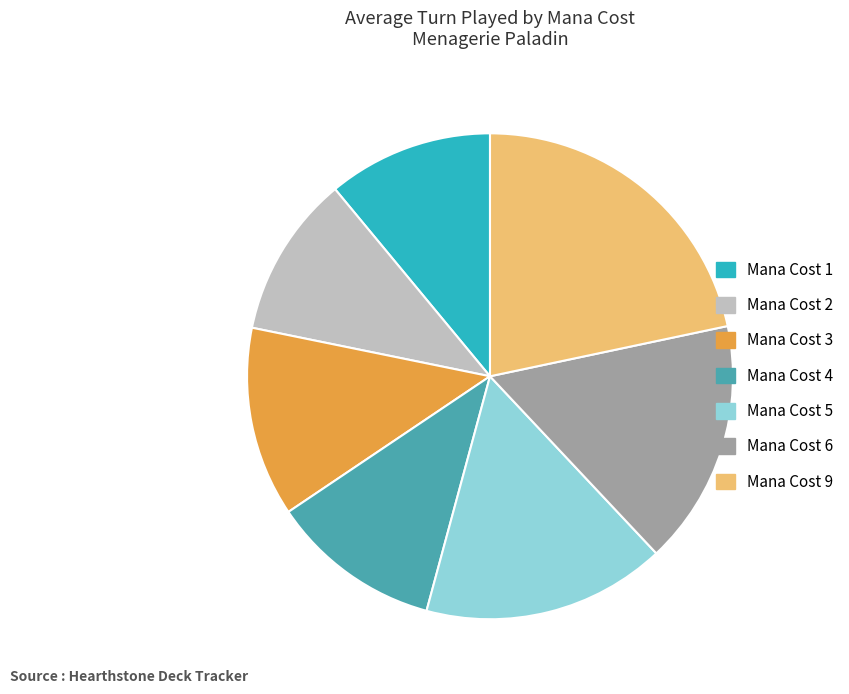

Is the sum of Mana Cost 1 and Mana Cost 4 greater than half?

No